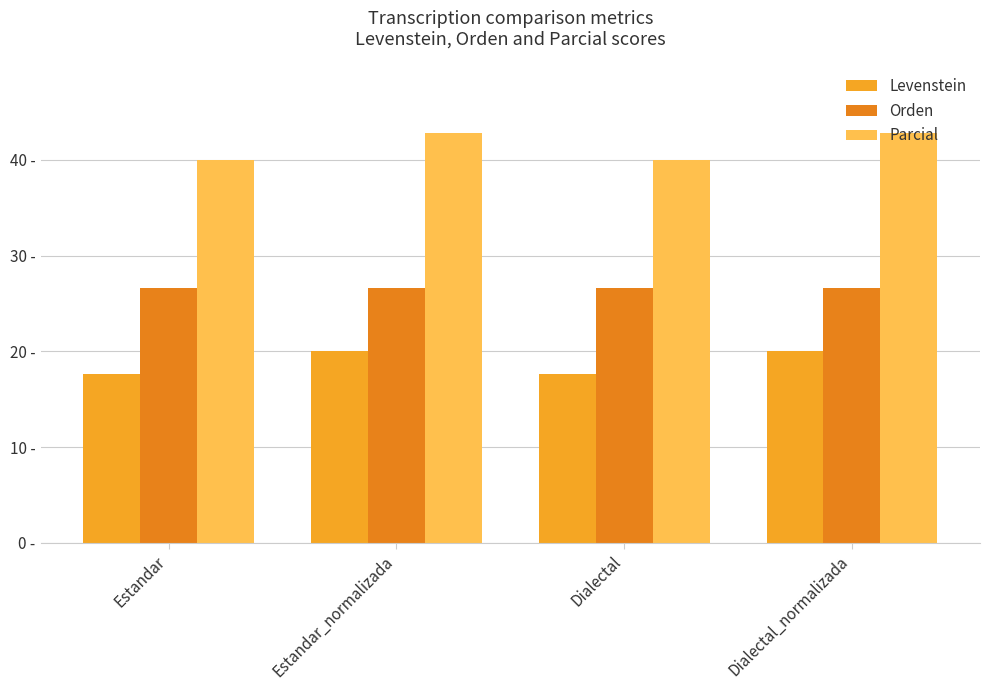

Does the chart contain stacked bars?

No